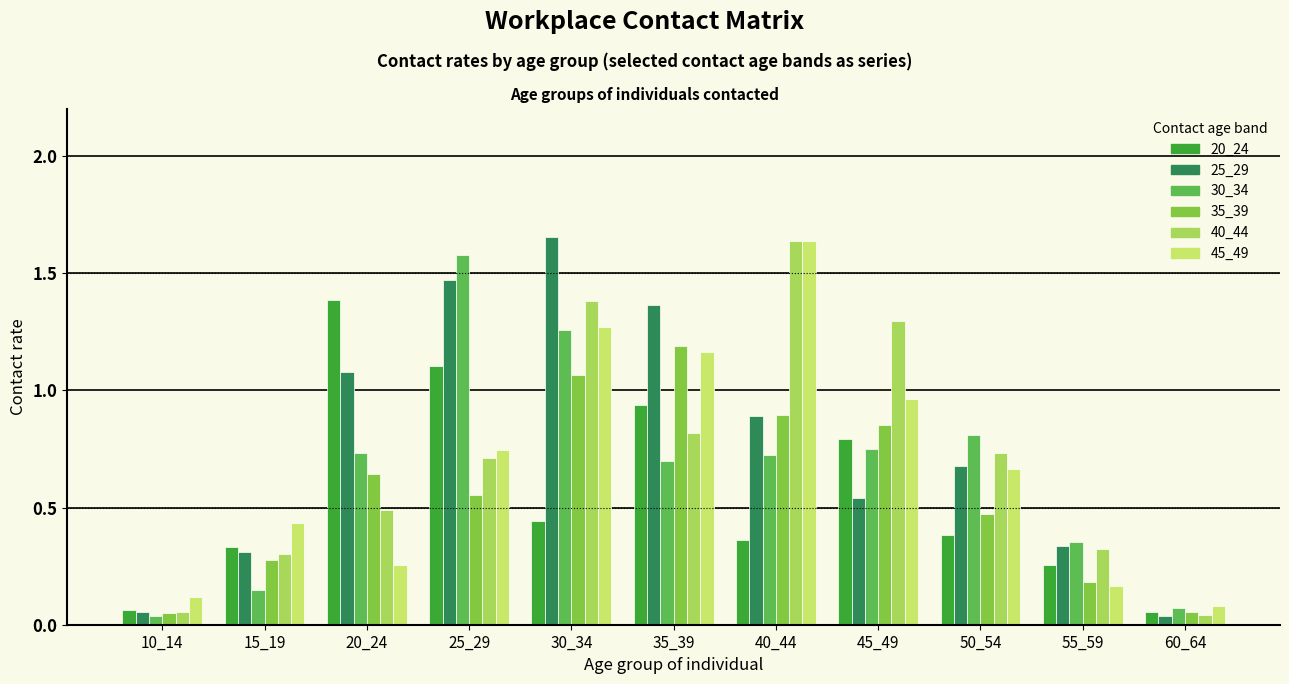

Are the bars horizontal?

No